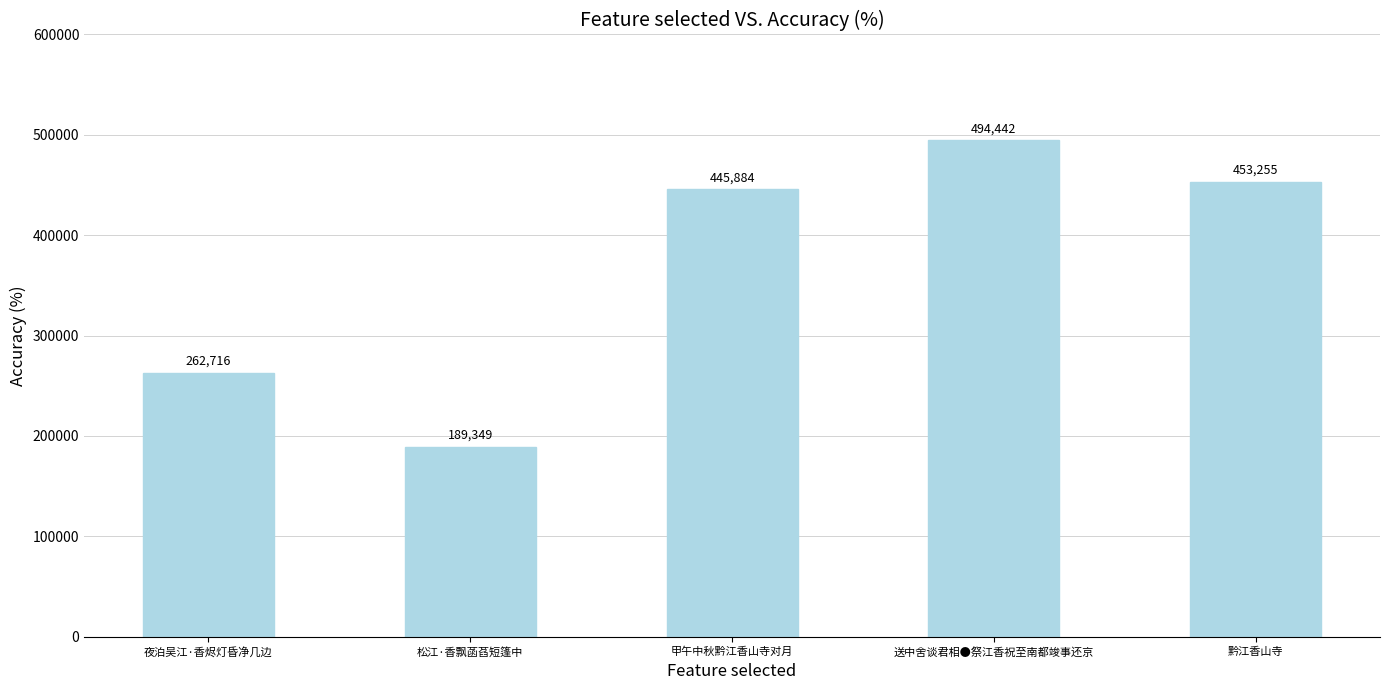

Is it true that the value at 甲午中秋黔江香山寺对月 is 445884?

True